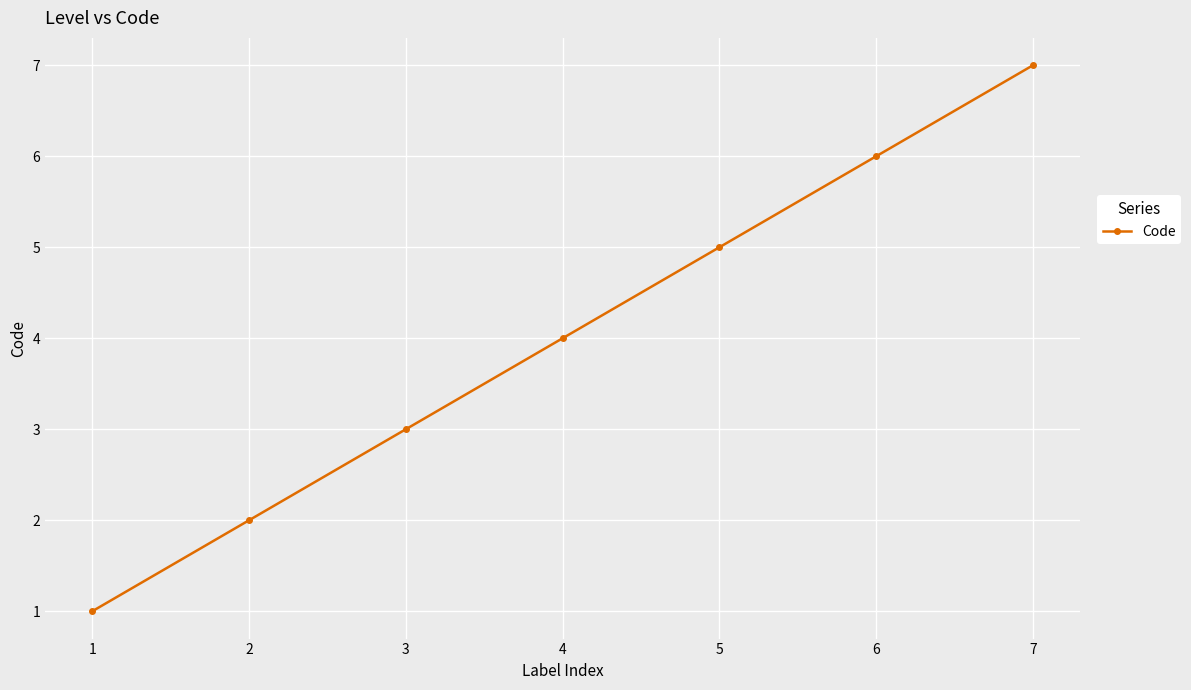

What is the value of the 3rd point from the left?

3